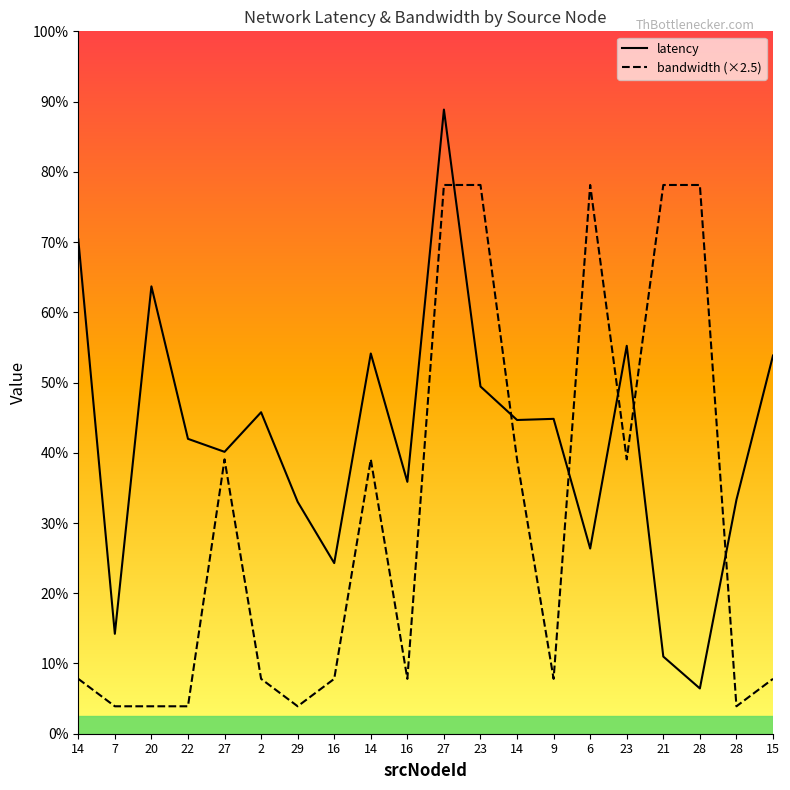

Which label corresponds to the largest value in the chart?

27